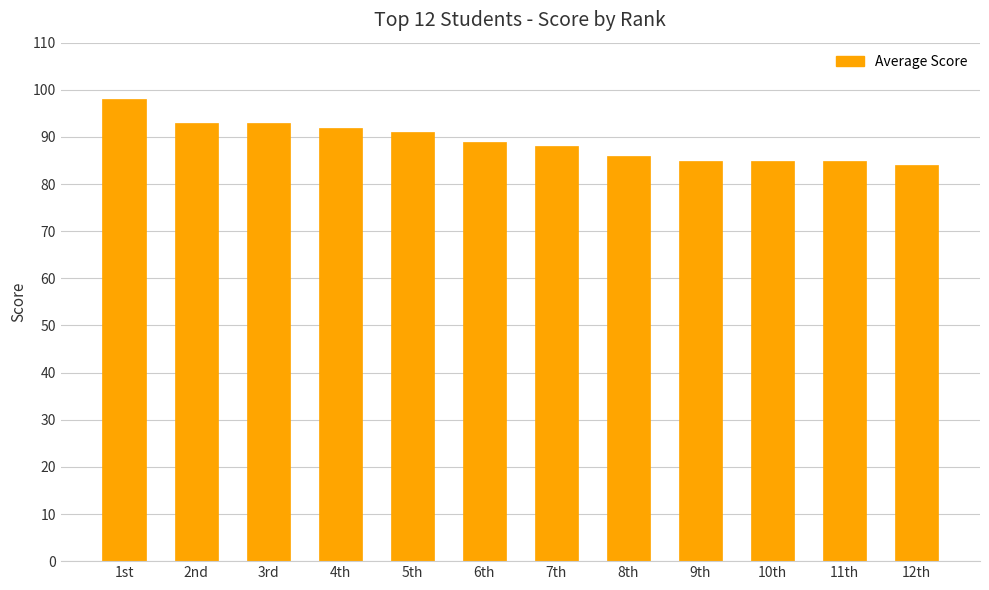

Does the chart contain any negative values?

No